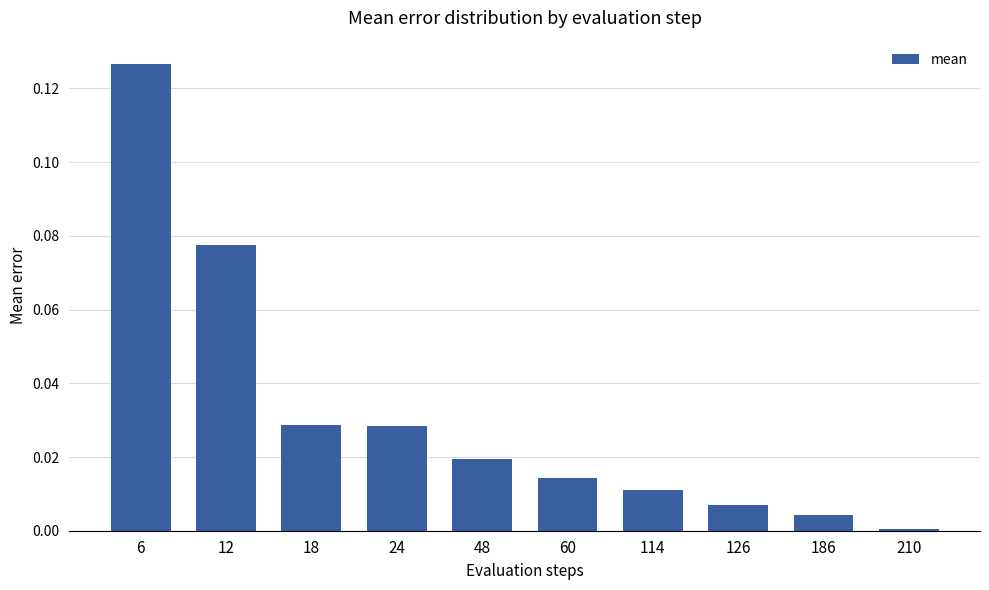

Which has a higher value, 60 or 6?

6